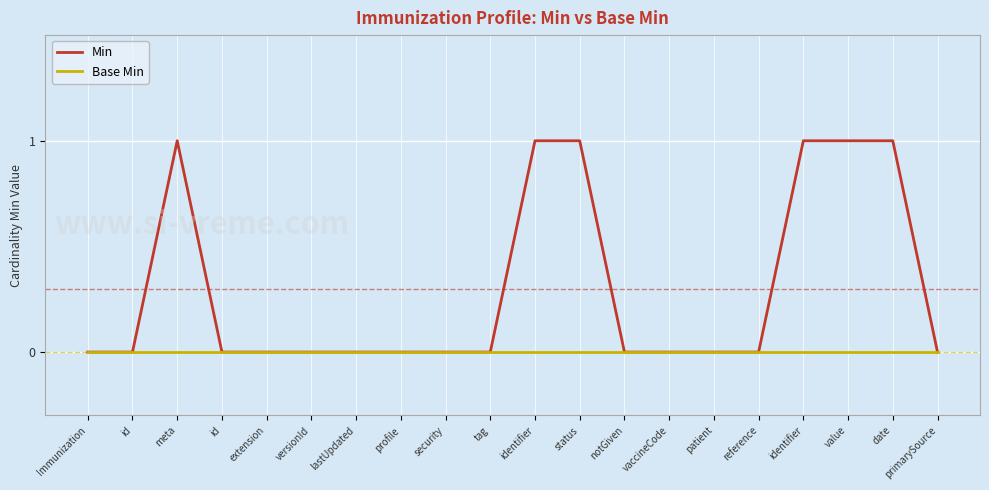

Does the chart display data point markers on the line(s)?

No